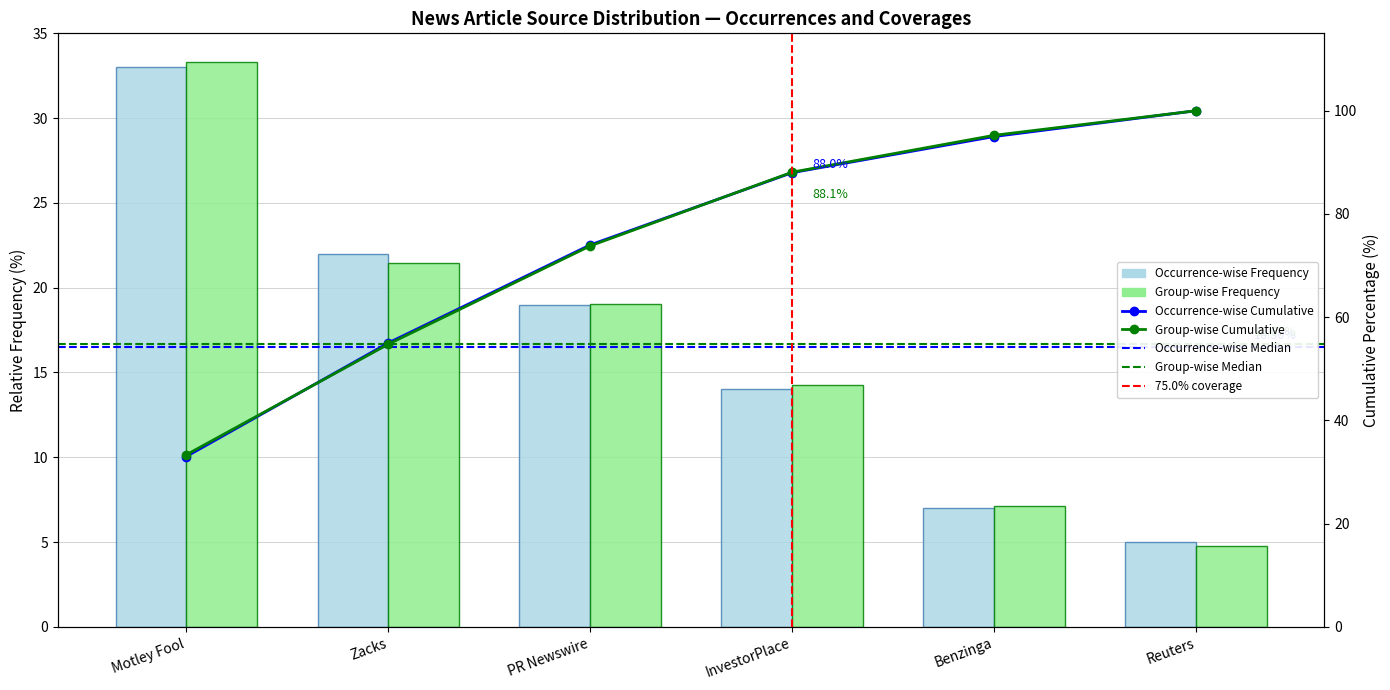

True or false: the data shows 26.3 at PR Newswire.

False